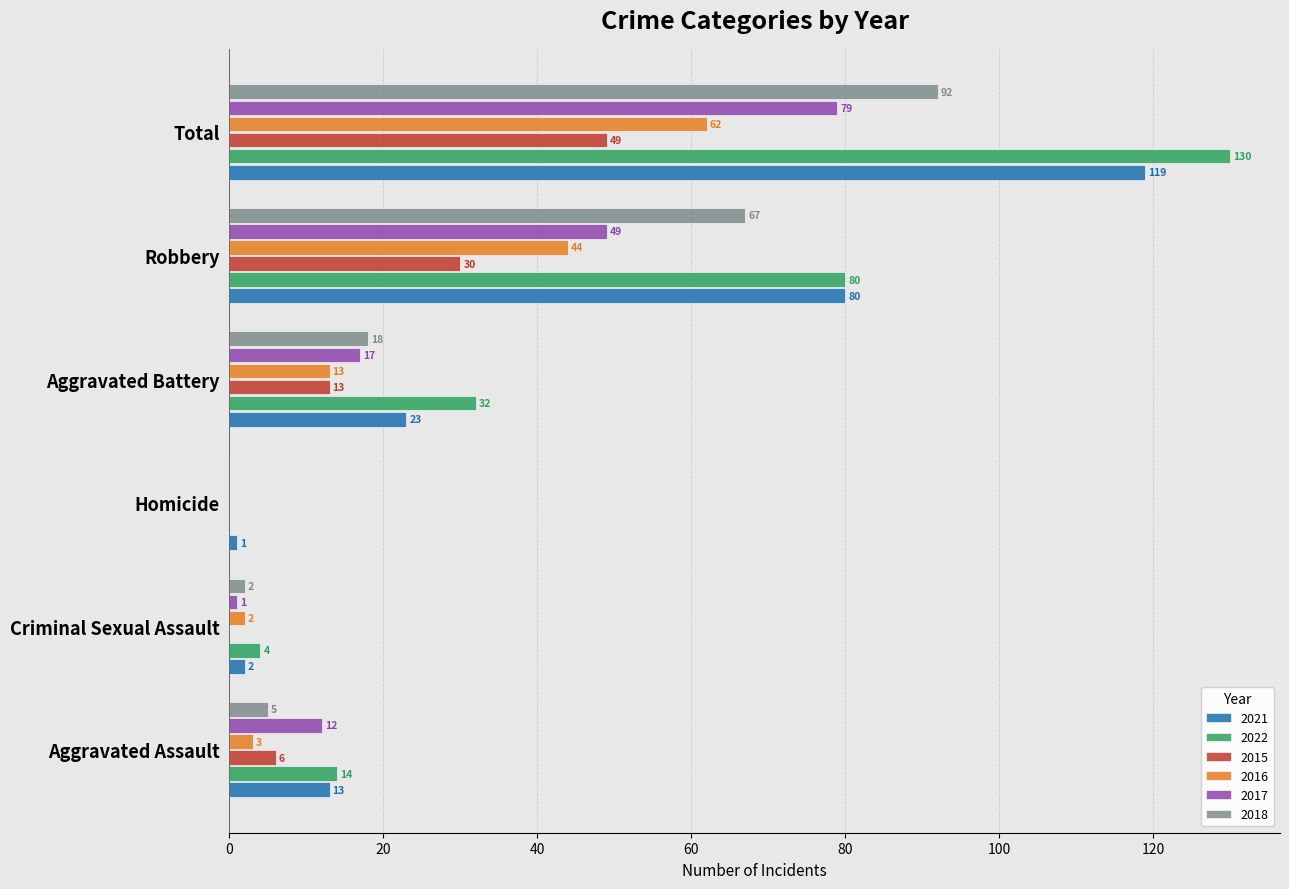

What is the maximum value for 2021?

119